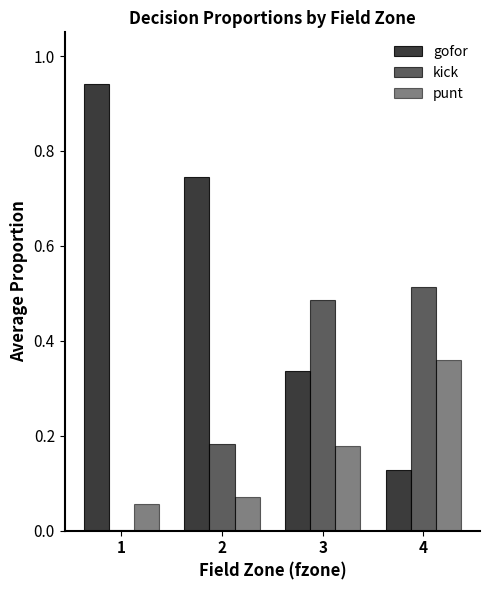

Between 2 and 3, which is larger?

2